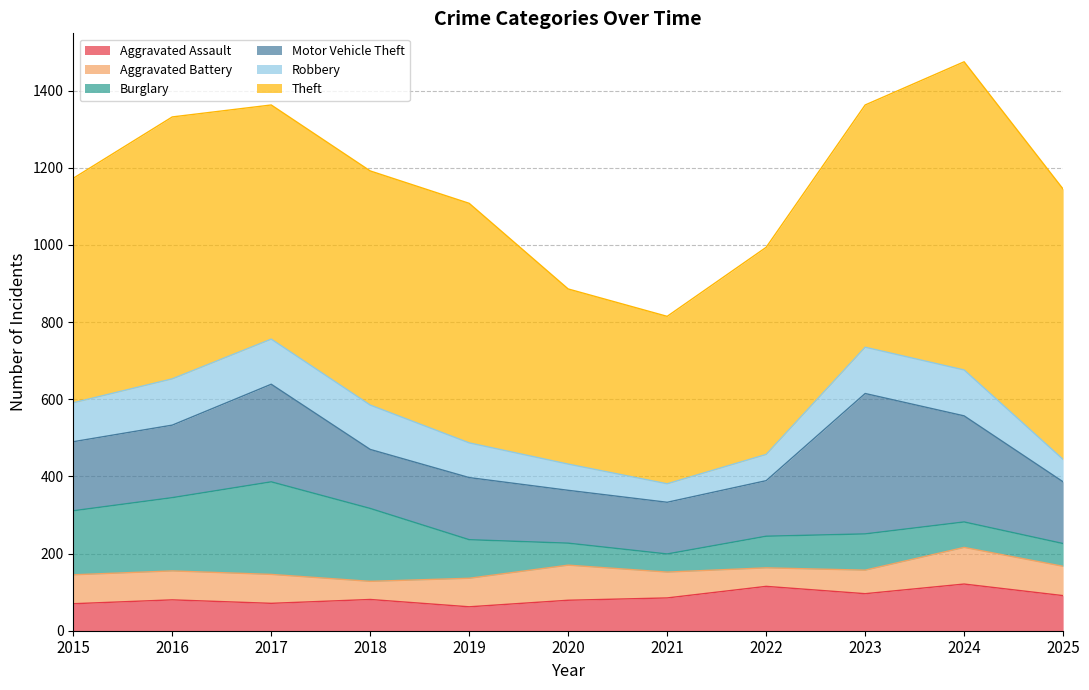

Between 2015 and 2016, which is larger?

2016